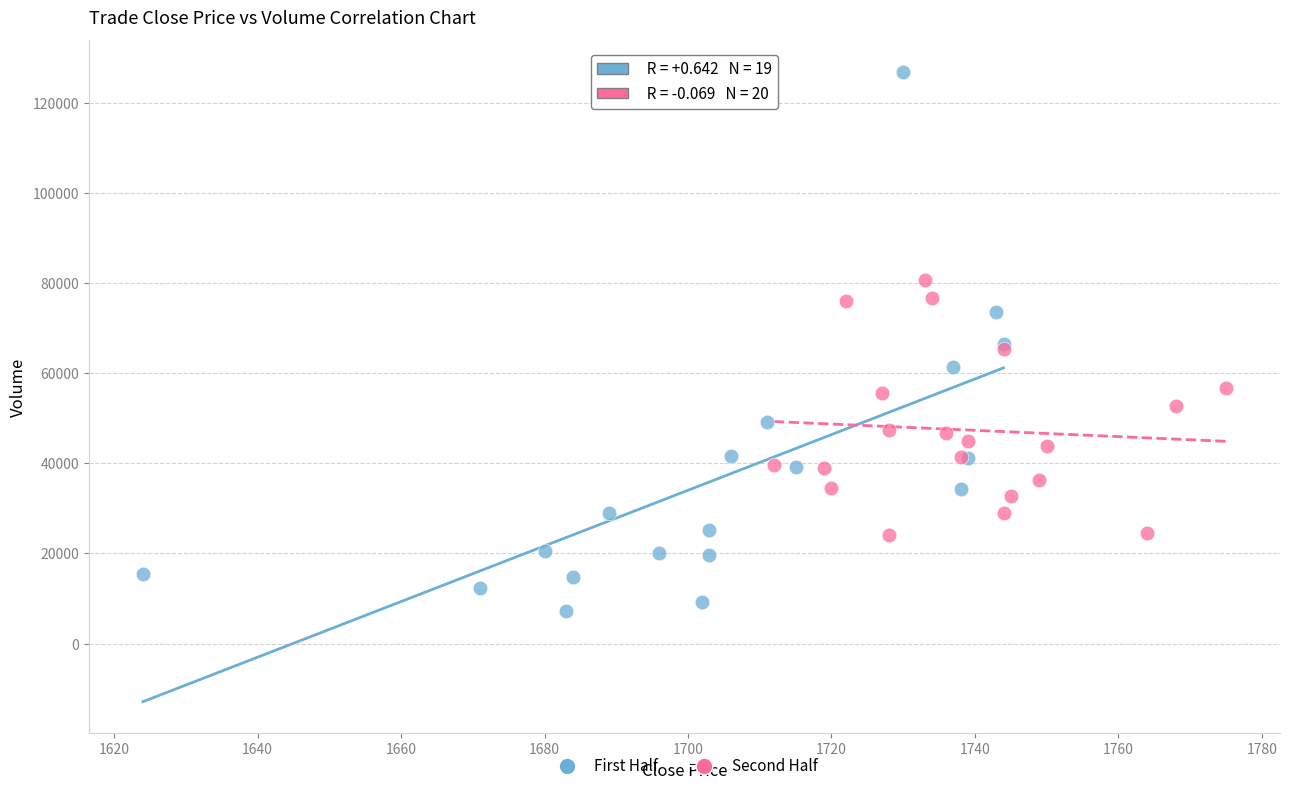

Which series contains the lowest Y value?

First Half